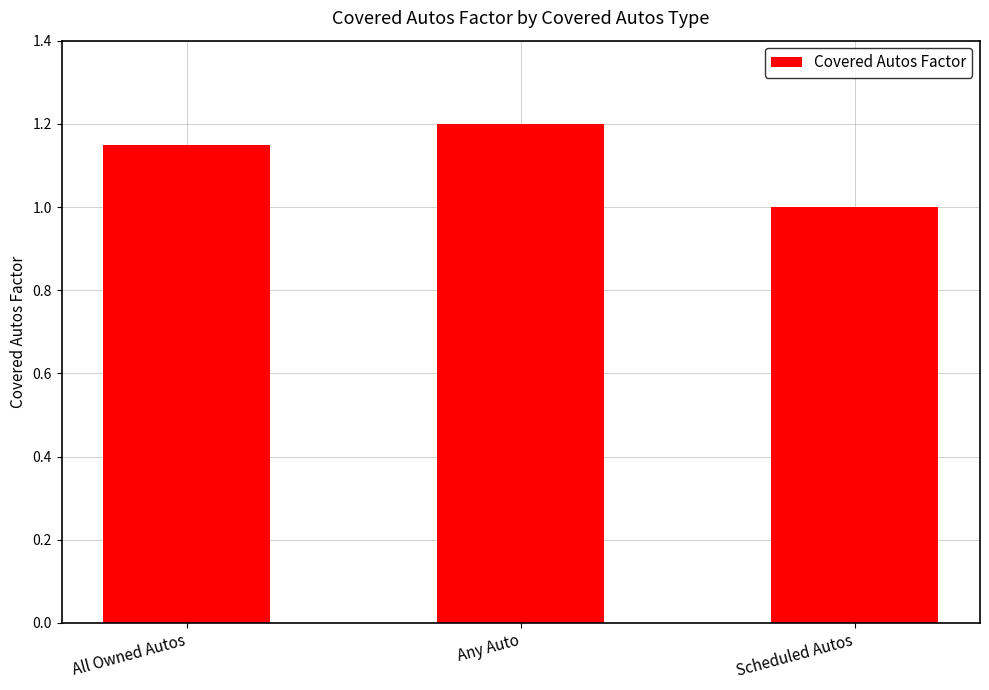

The chart shows a value of 1.2 at Any Auto. True or false?

True